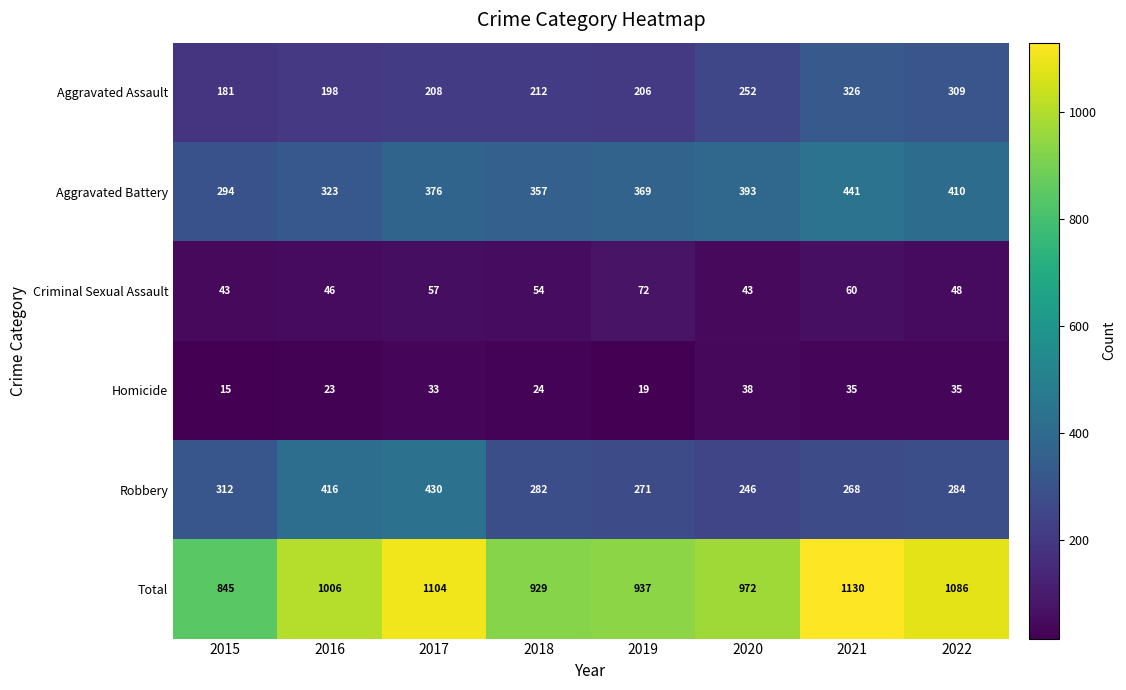

Where is Robbery nearest to the value 338?

2015